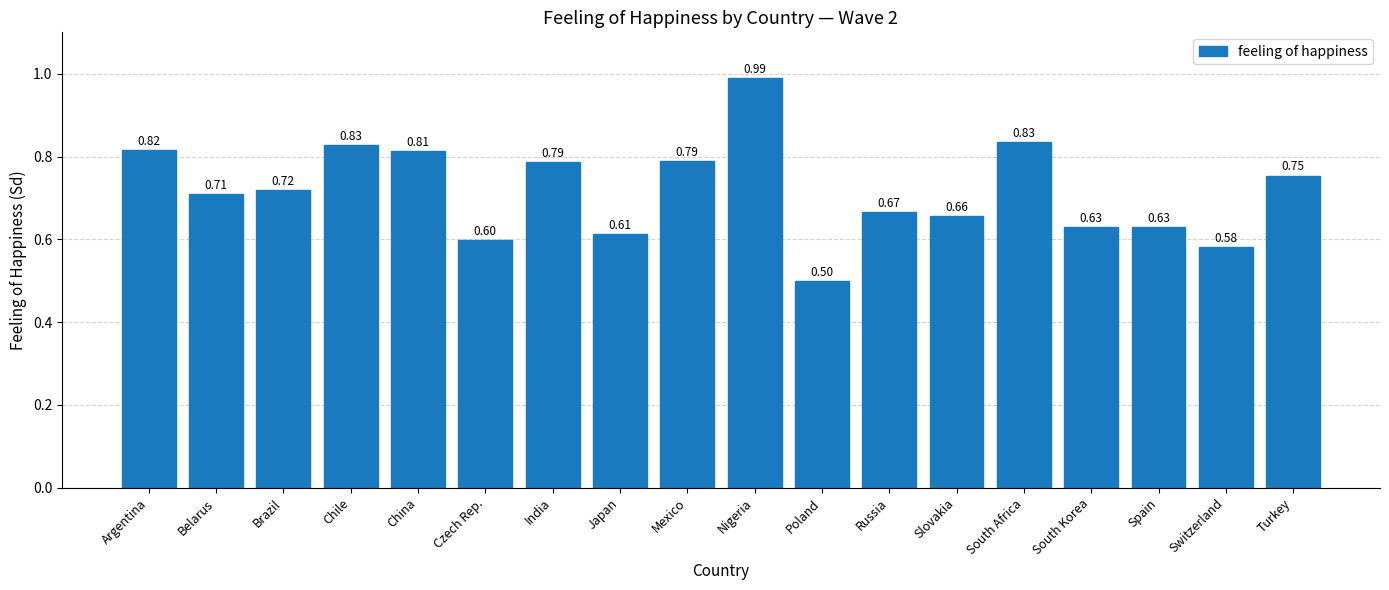

Is it true that the value at Poland is 0.5?

True